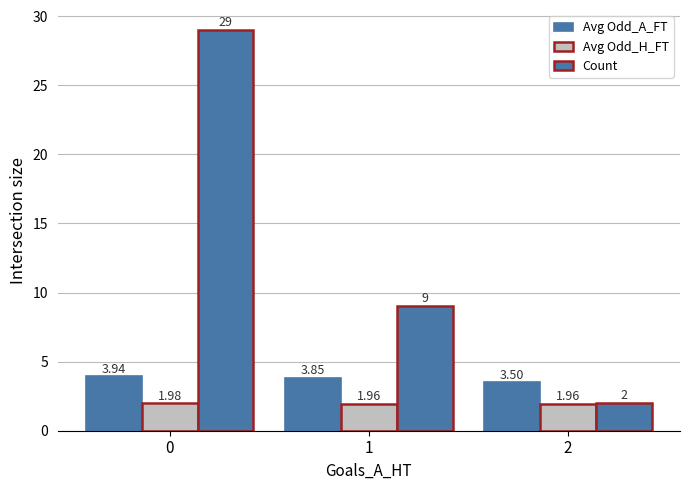

Reading left to right, what are all the values shown in this chart?

Avg Odd_A_FT: 3.9	3.9	3.5
Avg Odd_H_FT: 2.0	2.0	2.0
Count: 29.0	9.0	2.0